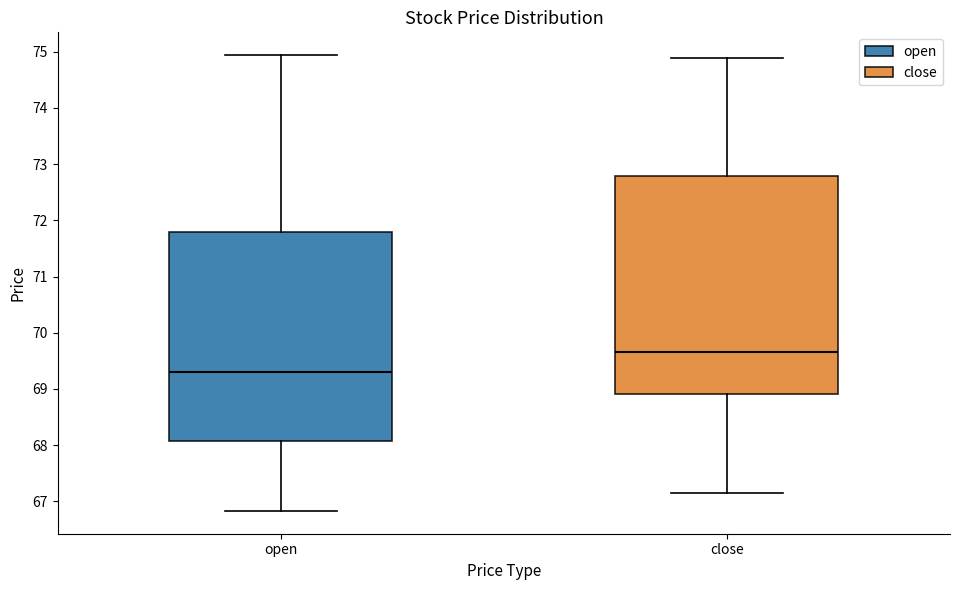

Reading left to right, transcribe this box plot: for each box, give where its median line is, the range the box spans, and where its two whiskers end, as read against the y-axis. The values are not printed on the chart, so give them approximately, as read against the axis.

open: median 69.3, box 68.1 to 71.8, whiskers 66.8 to 74.9
close: median 69.7, box 68.9 to 72.8, whiskers 67.2 to 74.9